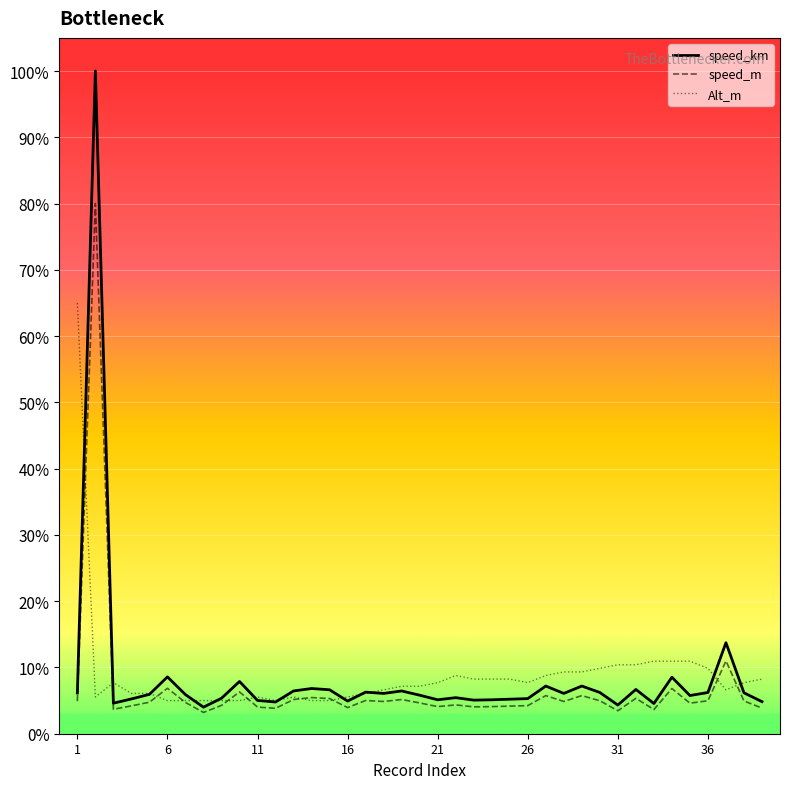

In speed_km, how many points are lower than both neighbors (excluding endpoints)?

11